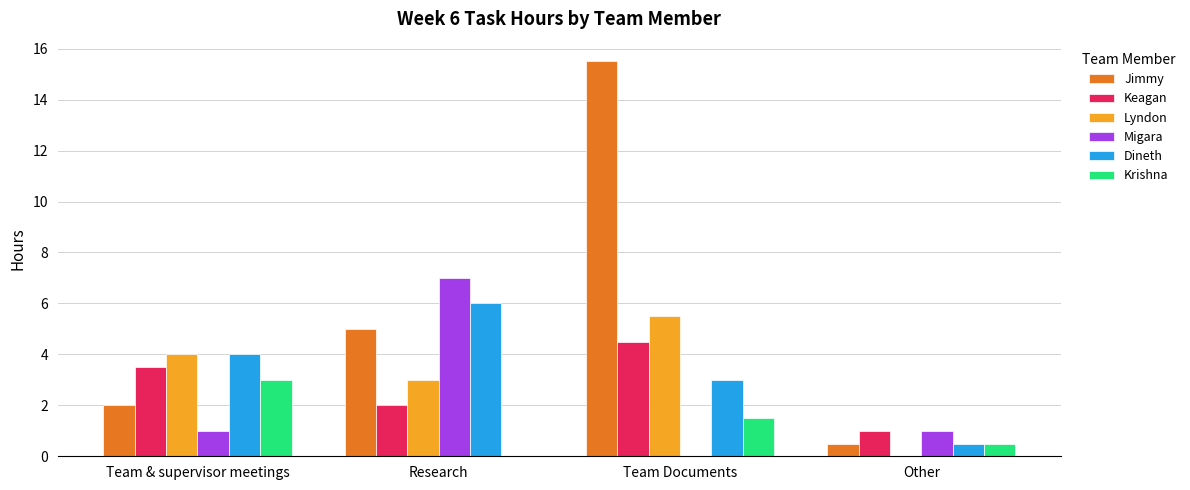

True or false: Lyndon has a value of 7.2 at Team & supervisor meetings.

False